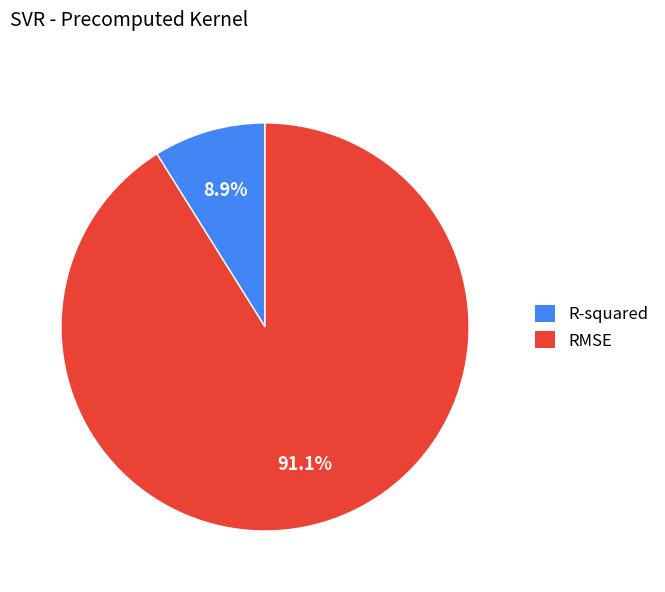

What is the ratio of the value at R-squared to the value at RMSE?

0.1